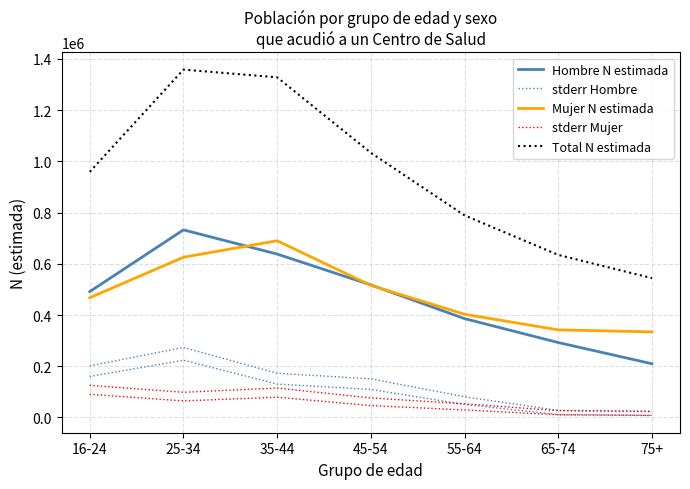

True or false: stderr Mujer and Total N estimada intersect in this chart.

False